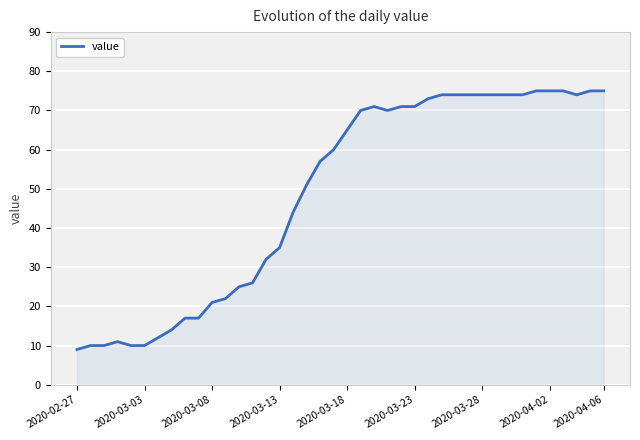

True or false: value has a value of 21 at 2020-03-08.

True